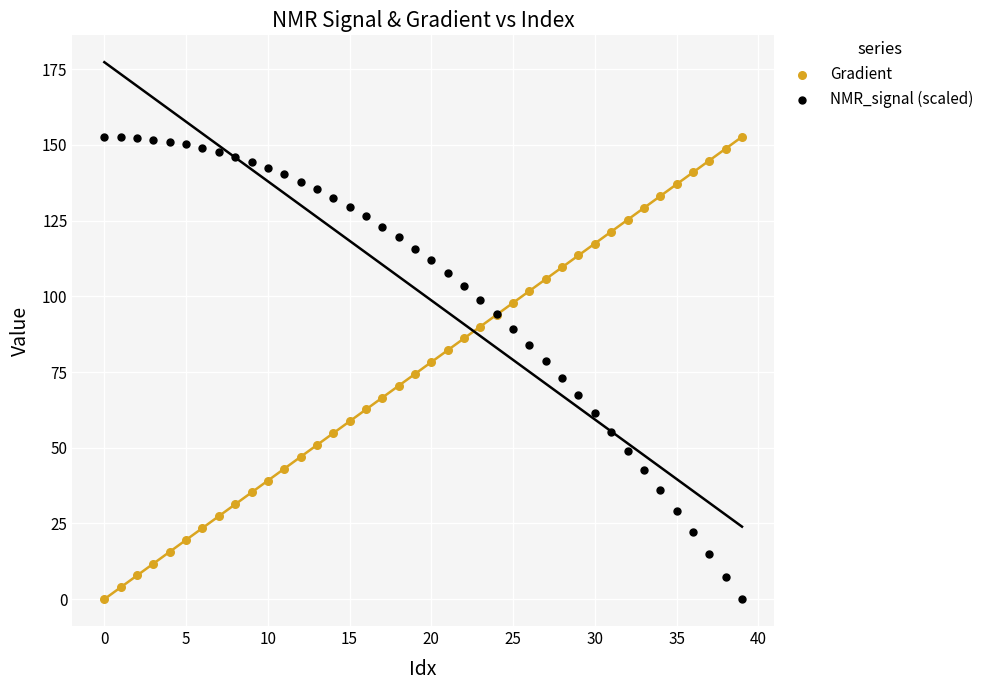

What are all the series names shown in the legend?

Gradient, NMR_signal (scaled)